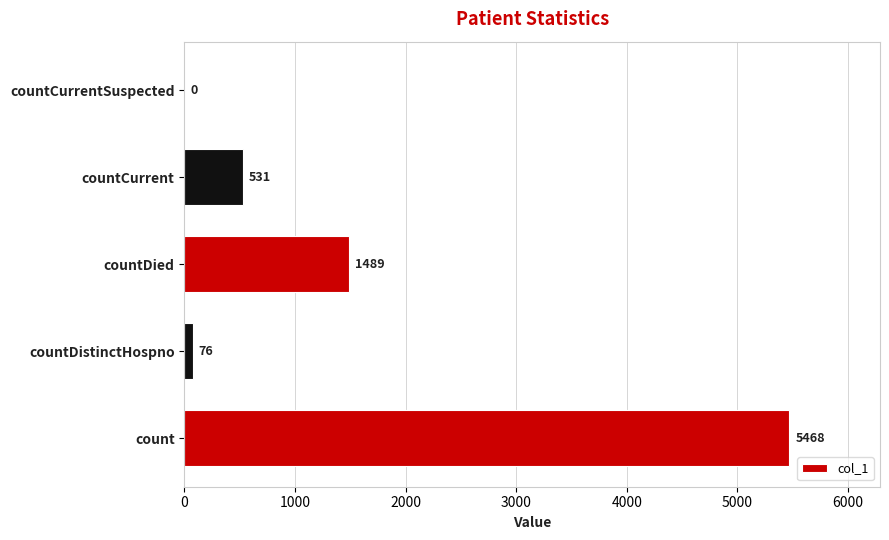

What is the change in value from countDied to countCurrent?

-958